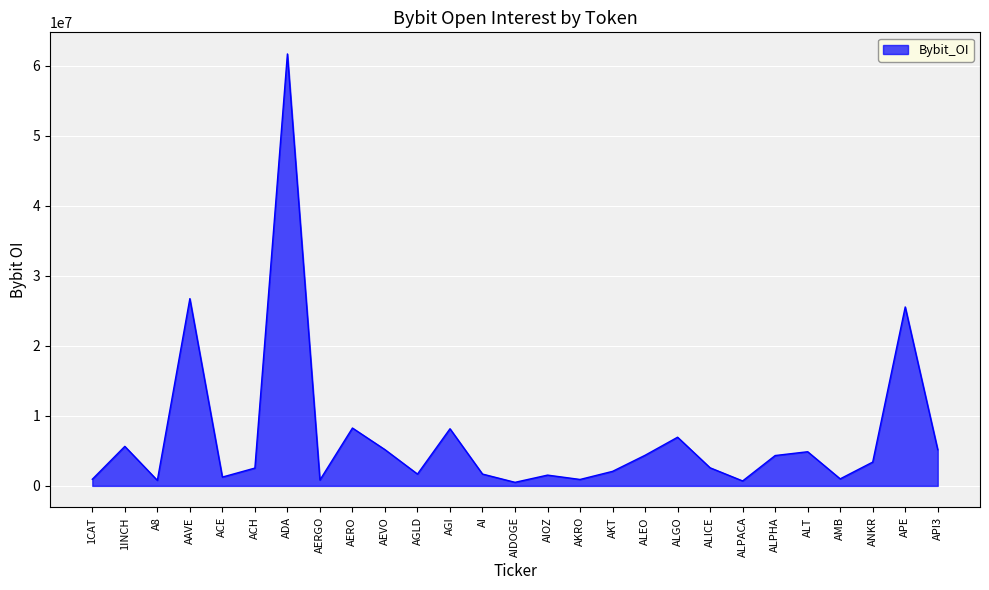

What position from the left is AERO?

9